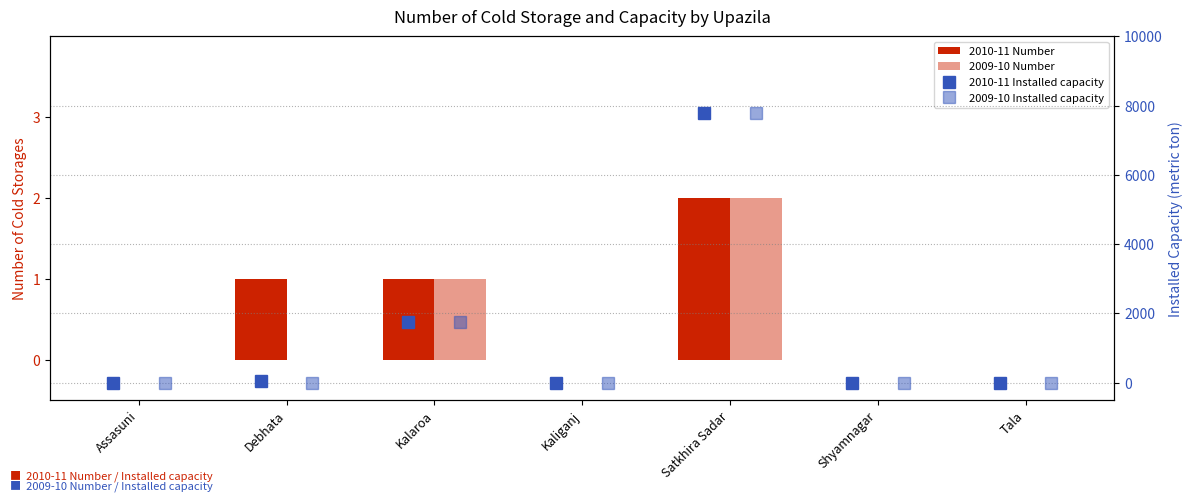

Which series changed the most between Assasuni and Shyamnagar?

2010-11 Number